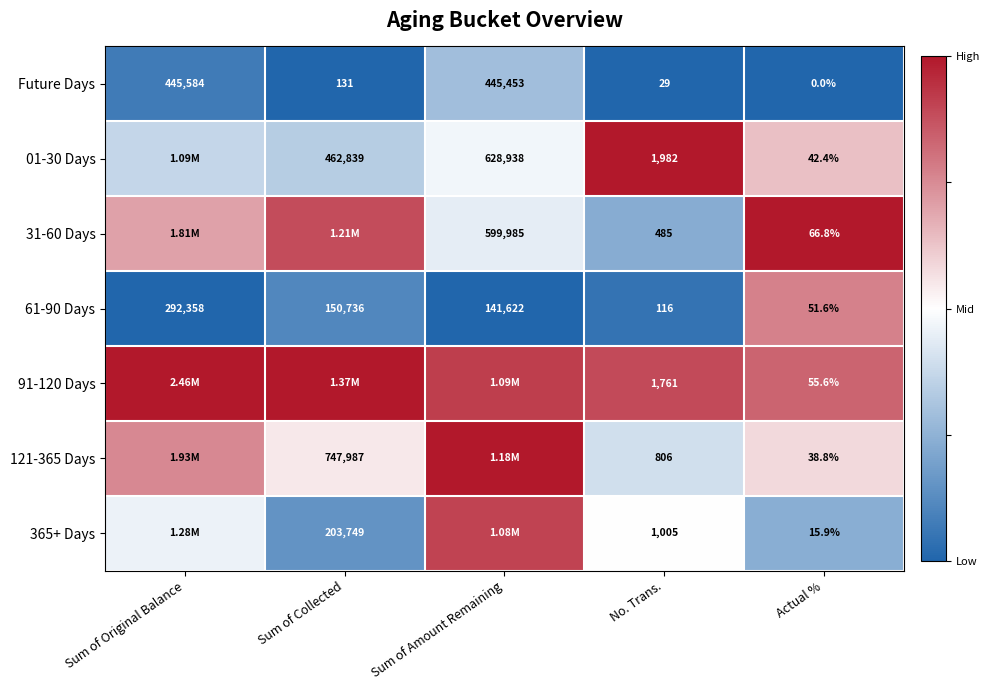

Which category has the lowest value in the Future Days series?

Actual %